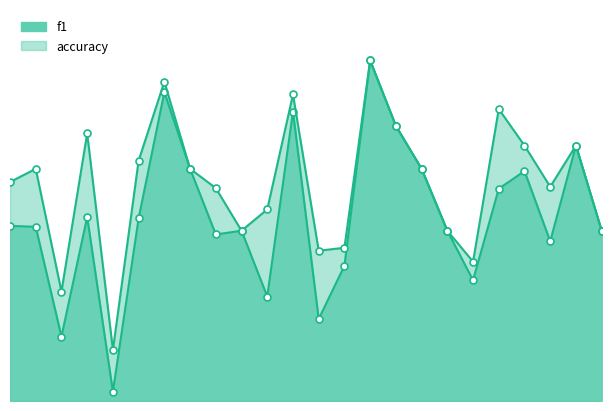

In accuracy, how many points are higher than both neighbors (excluding endpoints)?

7